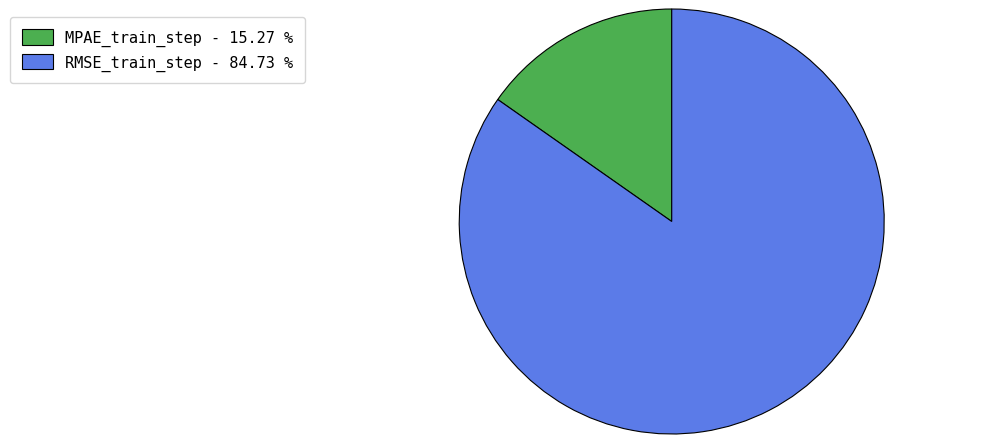

Which category accounts for the majority?

RMSE_train_step